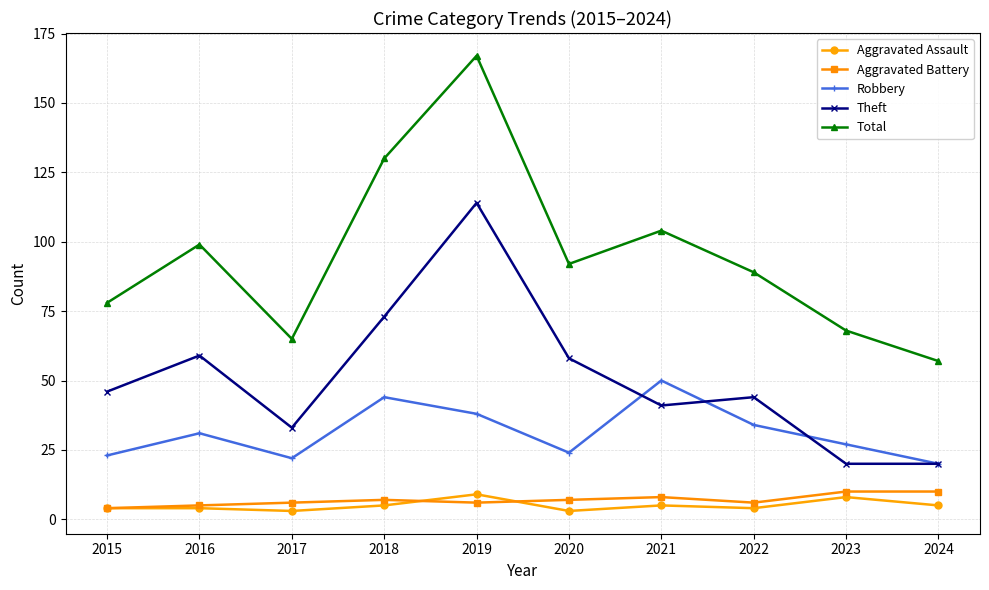

Which series has the largest total across all categories?

Total